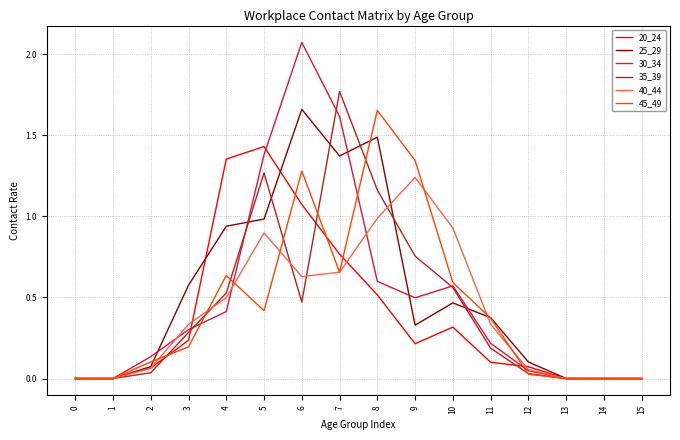

Which series has the largest range (max minus min)?

30_34